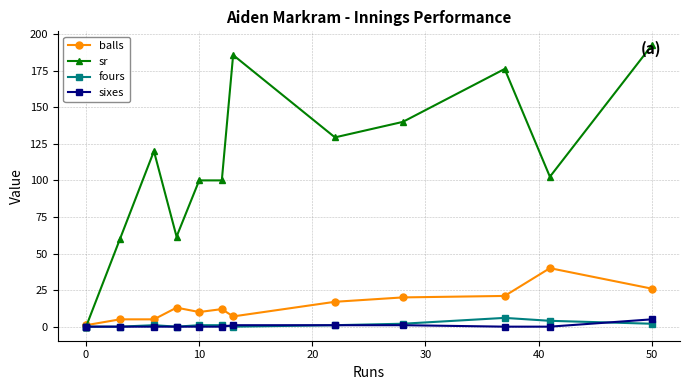

How many interior local valleys does the sr series have?

3